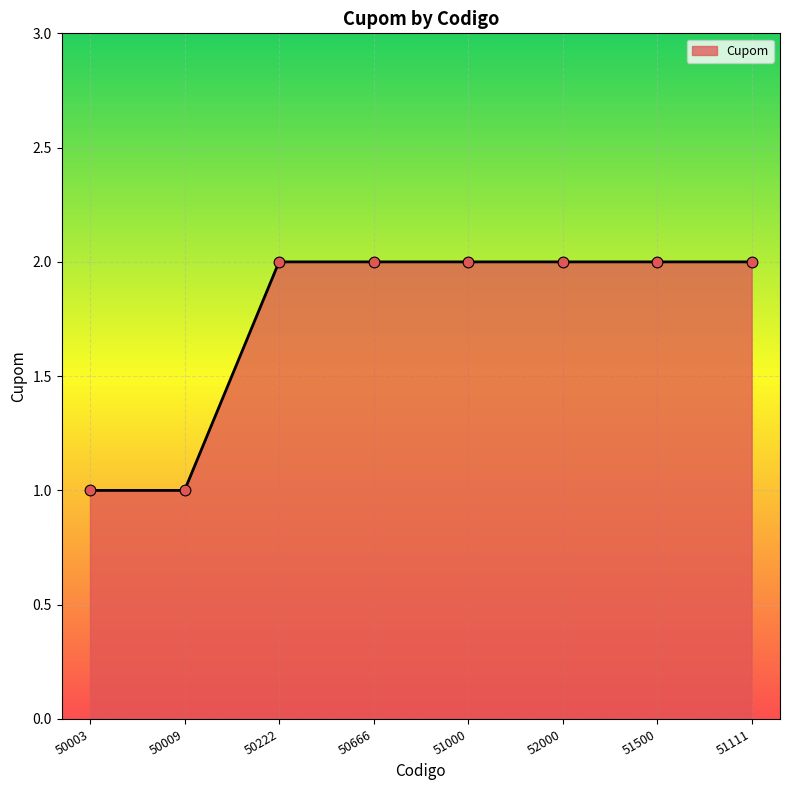

What is the change in value from 50003 to 52000?

+1